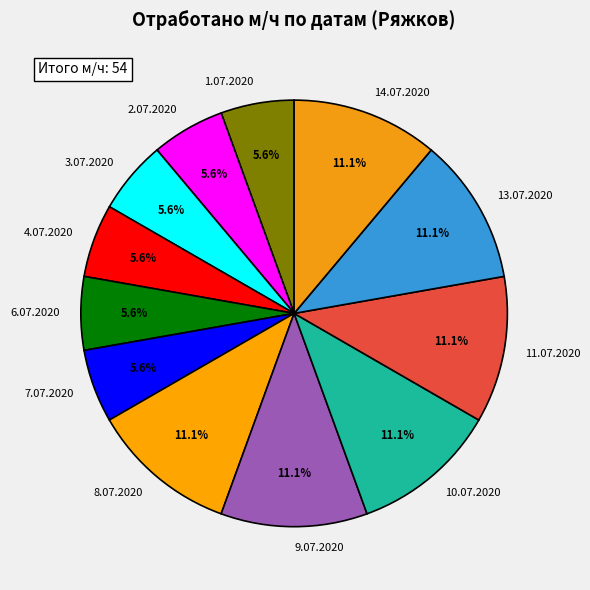

What percentage do 8.07.2020 and 2.07.2020 together represent?

16.7%